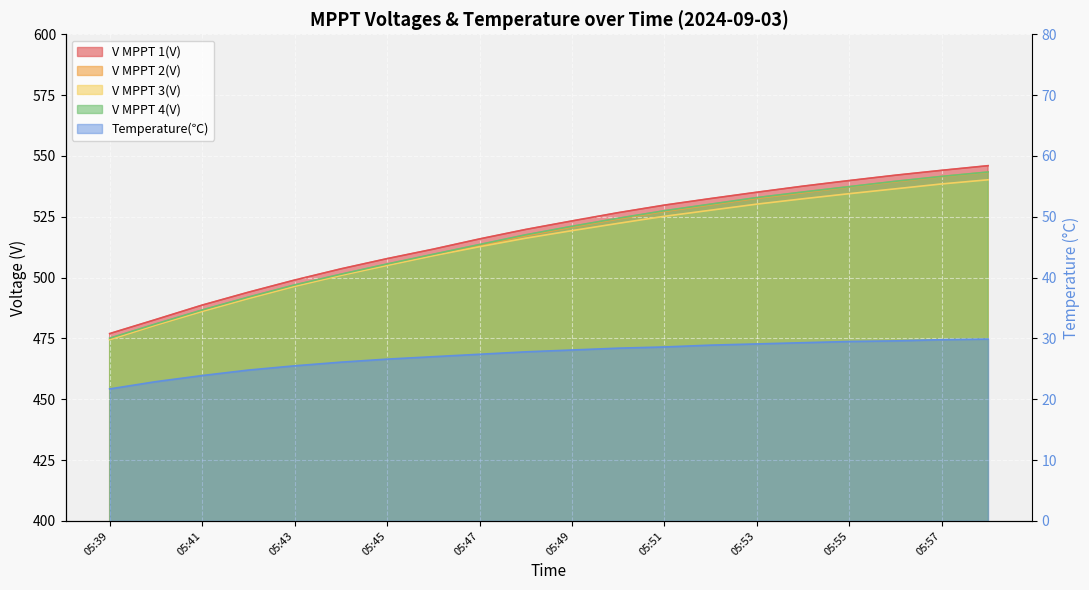

What are all the series names shown in the legend?

V MPPT 1(V), V MPPT 2(V), V MPPT 3(V), V MPPT 4(V), Temperature